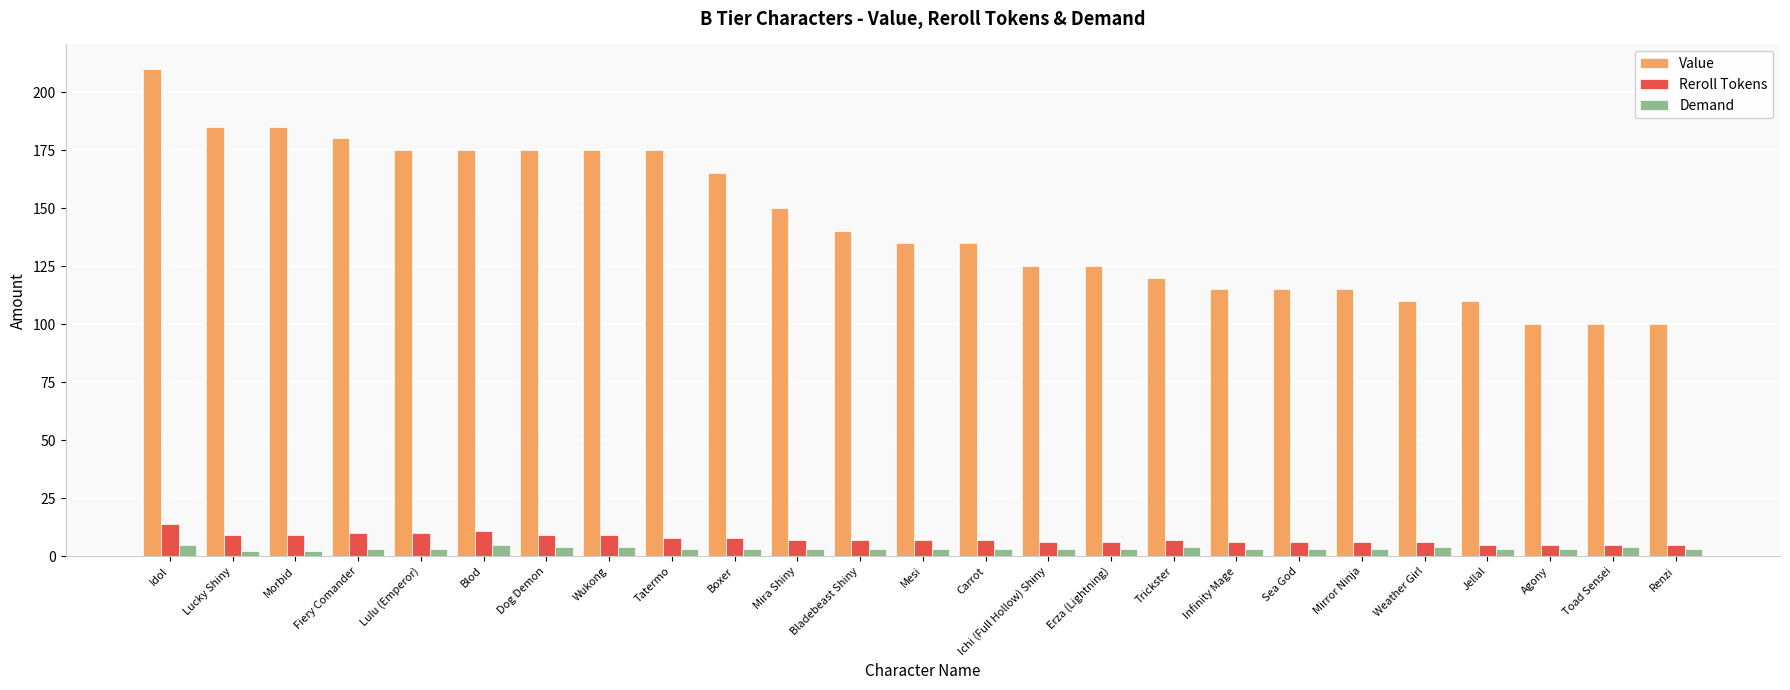

Does the chart contain any negative values?

No